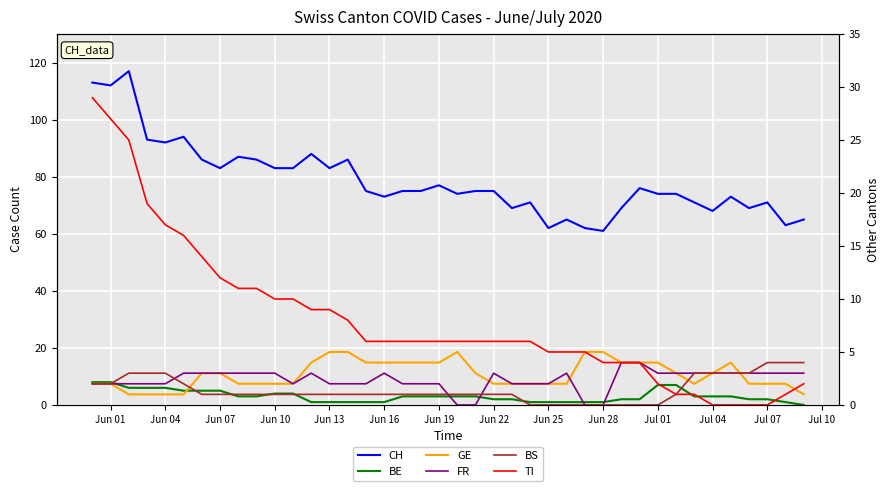

Which series has the largest total across all categories?

CH